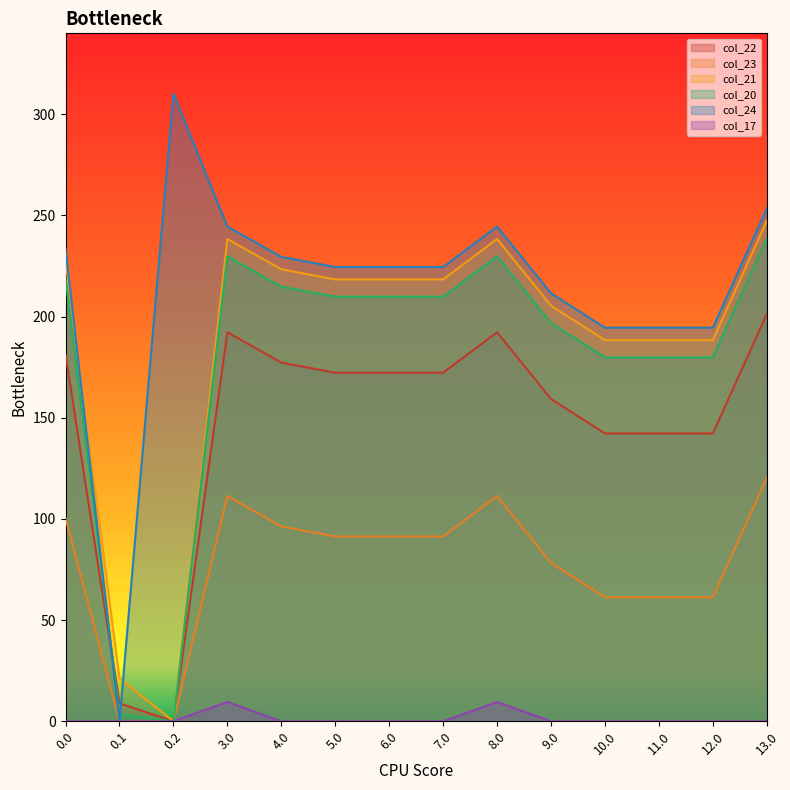

Reading left to right, transcribe all the data shown in this chart.

col_22: 0.0=181.3	0.1=8.9	0.2=0.0	3.0=192.3	4.0=177.3	5.0=172.3	6.0=172.3	7.0=172.3	8.0=192.3	9.0=159.3	10.0=142.3	11.0=142.3	12.0=142.3	13.0=201.3
col_23: 0.0=100.3	0.1=0.0	0.2=0.0	3.0=111.3	4.0=96.3	5.0=91.3	6.0=91.3	7.0=91.3	8.0=111.3	9.0=78.3	10.0=61.3	11.0=61.3	12.0=61.3	13.0=120.3
col_21: 0.0=227.4	0.1=21.4	0.2=0.0	3.0=238.4	4.0=223.4	5.0=218.4	6.0=218.4	7.0=218.4	8.0=238.4	9.0=205.4	10.0=188.4	11.0=188.4	12.0=188.4	13.0=247.4
col_20: 0.0=218.9	0.1=3.5	0.2=0.0	3.0=229.9	4.0=214.9	5.0=209.9	6.0=209.9	7.0=209.9	8.0=229.9	9.0=196.9	10.0=179.9	11.0=179.9	12.0=179.9	13.0=238.9
col_24: 0.0=233.5	0.1=0.0	0.2=310.2	3.0=244.5	4.0=229.5	5.0=224.5	6.0=224.5	7.0=224.5	8.0=244.5	9.0=211.5	10.0=194.5	11.0=194.5	12.0=194.5	13.0=253.5
col_17: 0.0=0.0	0.1=0.0	0.2=0.0	3.0=9.5	4.0=0.0	5.0=0.0	6.0=0.0	7.0=0.0	8.0=9.5	9.0=0.0	10.0=0.0	11.0=0.0	12.0=0.0	13.0=0.0